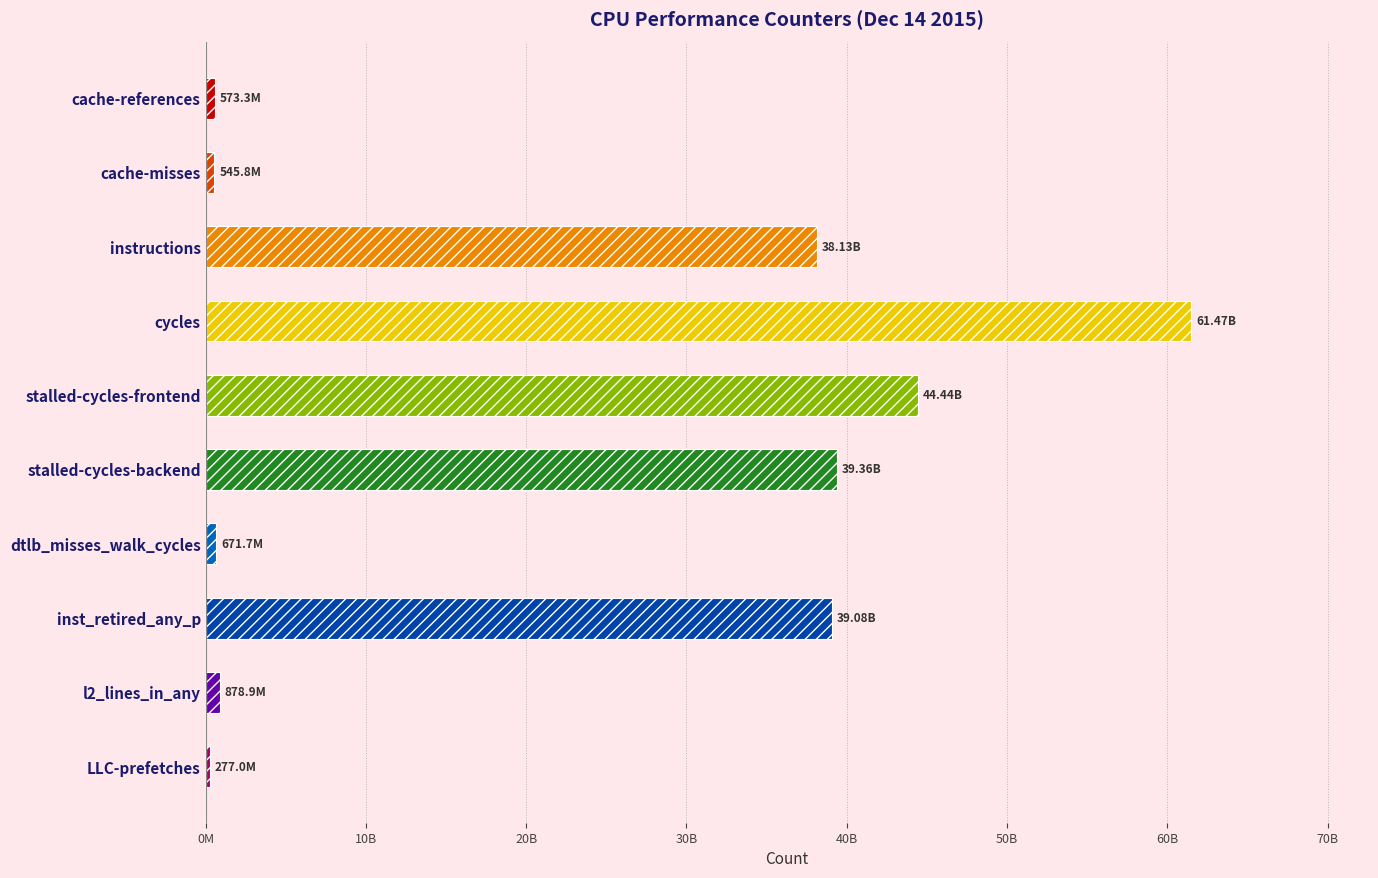

Reading left to right, transcribe all the data shown in this chart.

573319996	545761181	38129488107	61473540442	44436241155	39362530100	671701710	39077411148	878900044	277017029